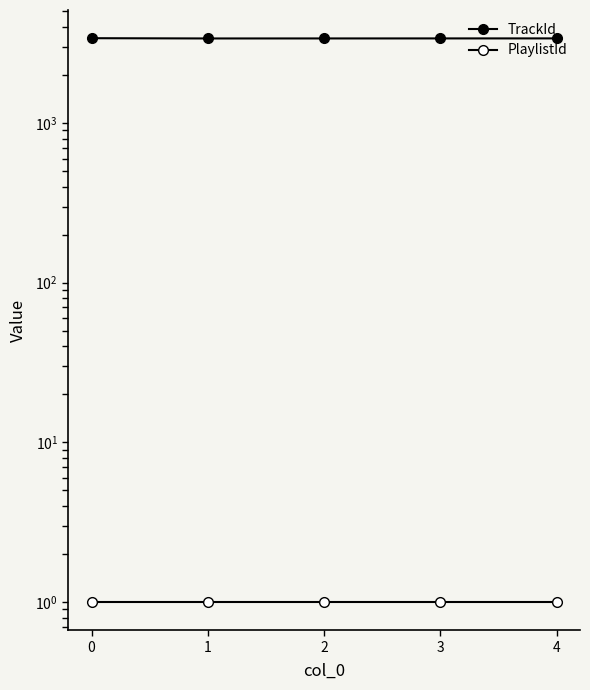

What is the sum of all PlaylistId values?

5